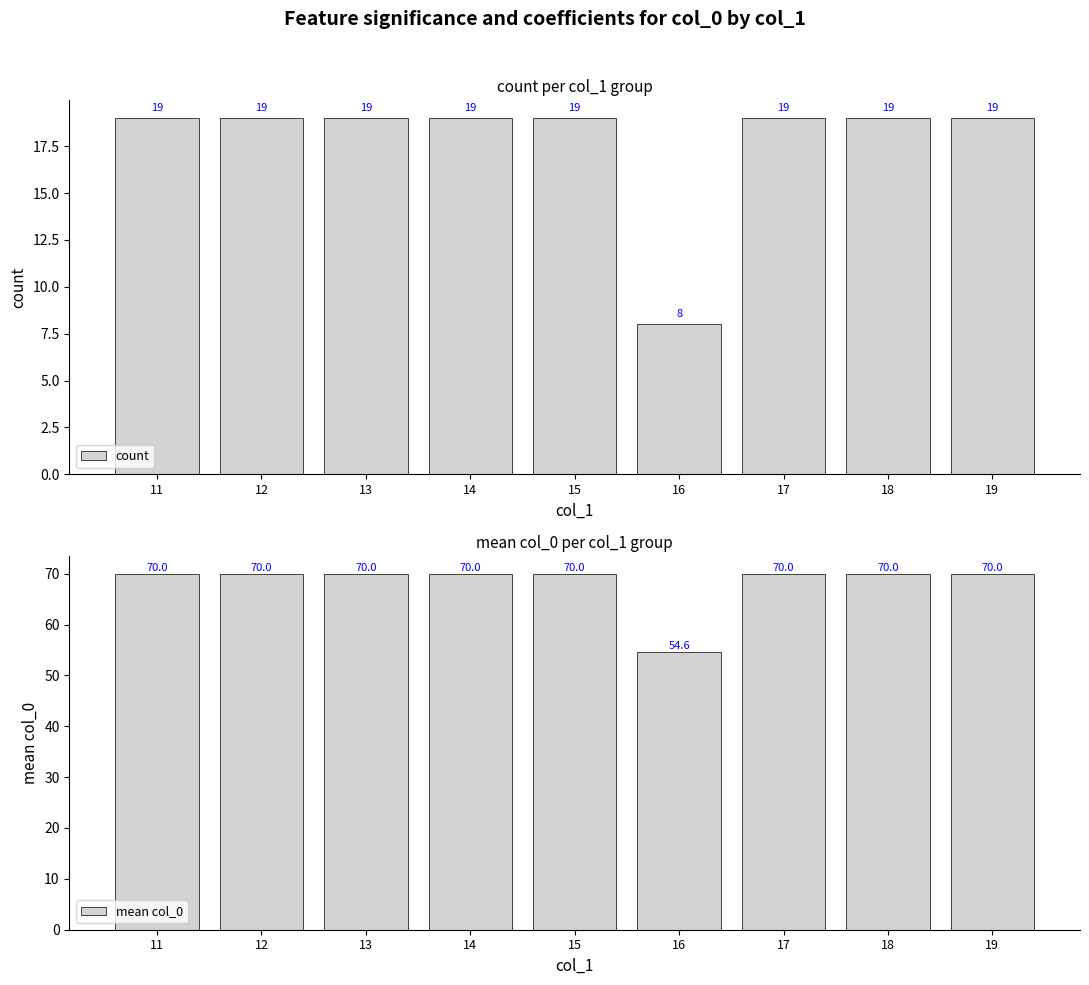

At which category is the sum across all series the highest?

11